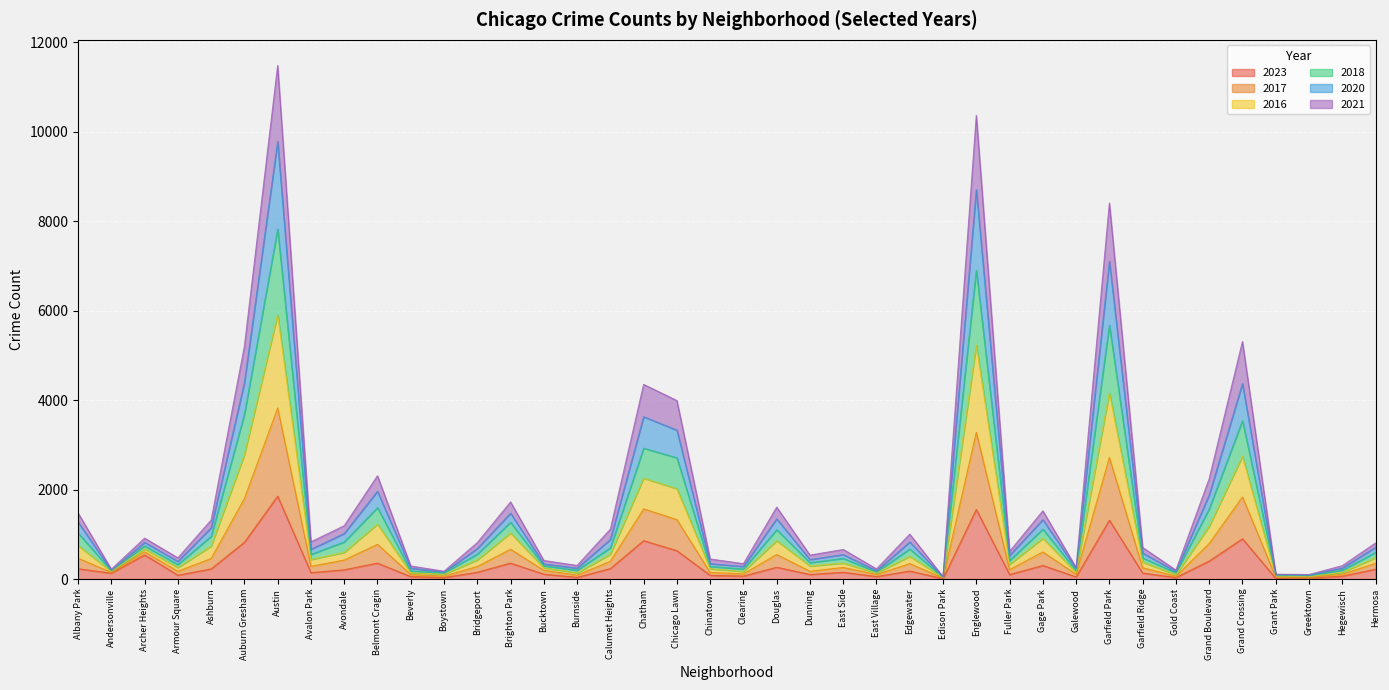

List the series in order of their peak value, highest first.

2018, 2016, 2017, 2020, 2021, 2023